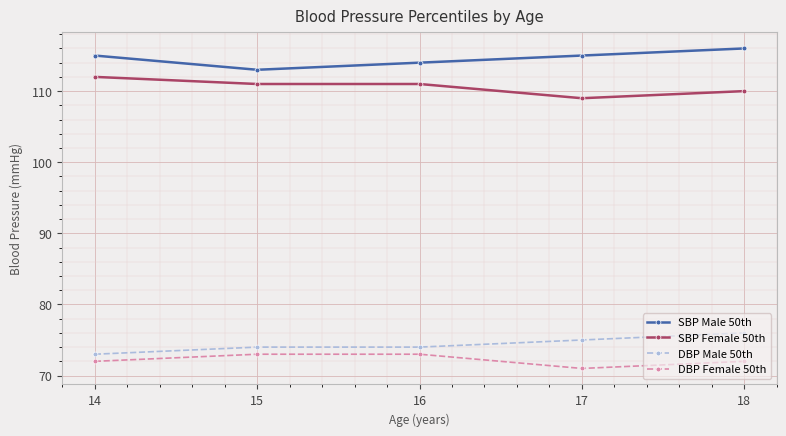

List the series in order of their peak value, lowest first.

DBP Female 50th, DBP Male 50th, SBP Female 50th, SBP Male 50th